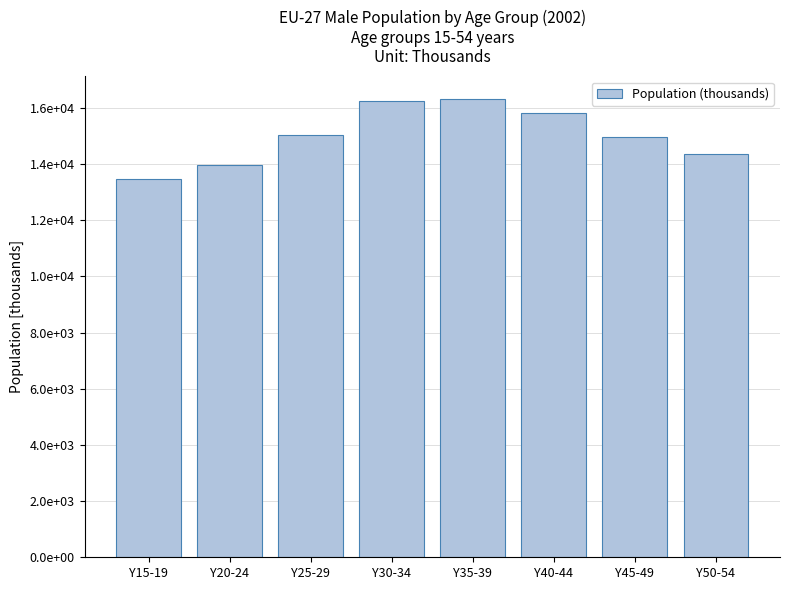

Approximately how many times larger is the value at Y50-54 compared to Y35-39?

0.9